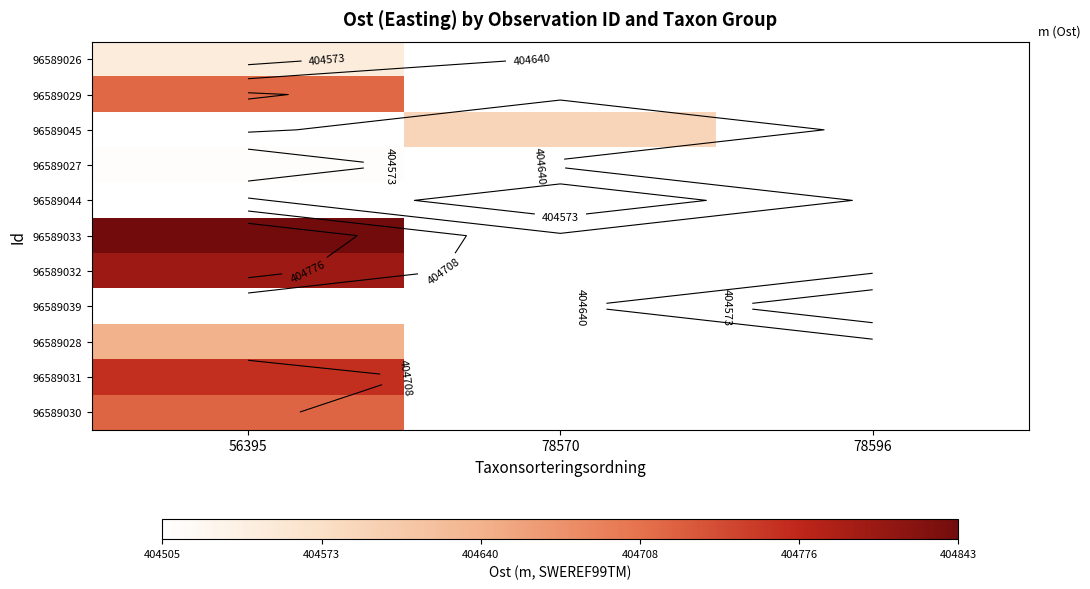

Is it true that 96589030 equals 151747.6 at 56395?

False